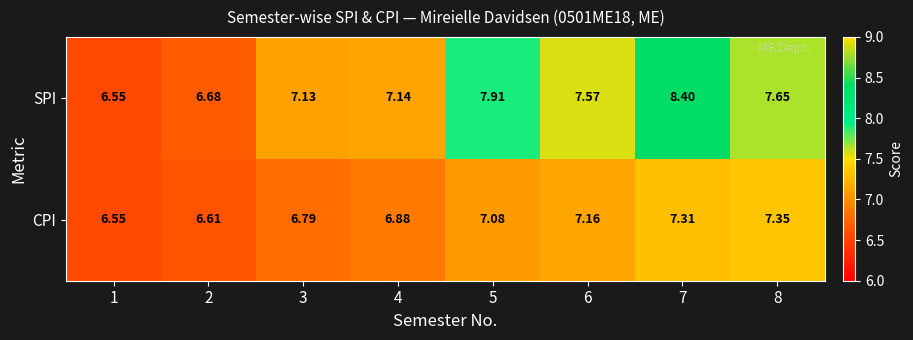

Count the number of categories in the chart.

8